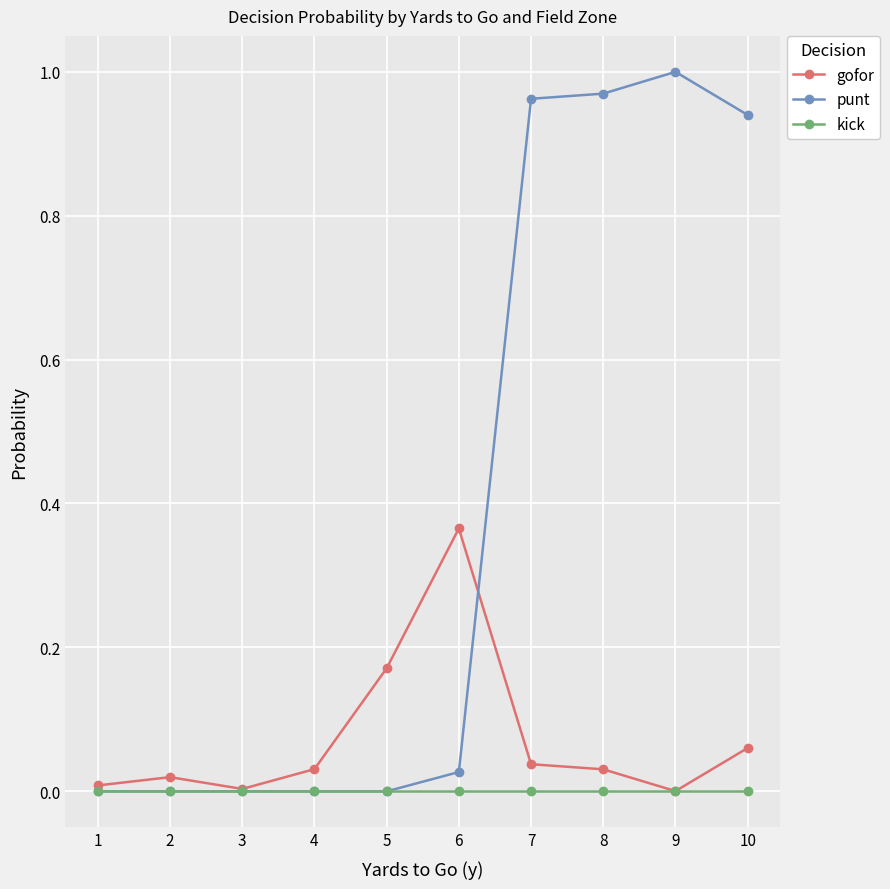

At which label does punt reach its peak?

9